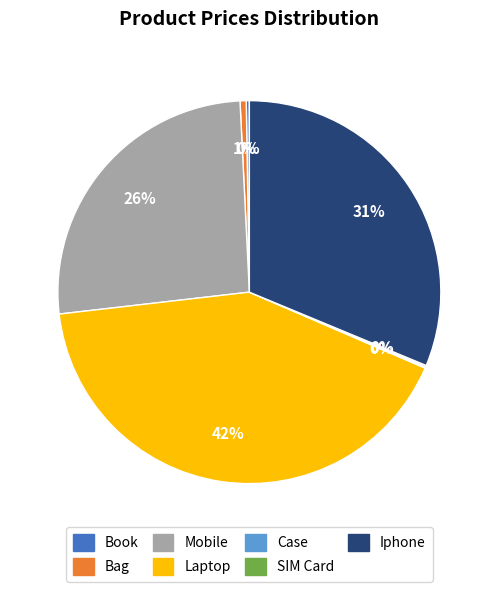

Is the sum of Bag and Mobile greater than half?

No